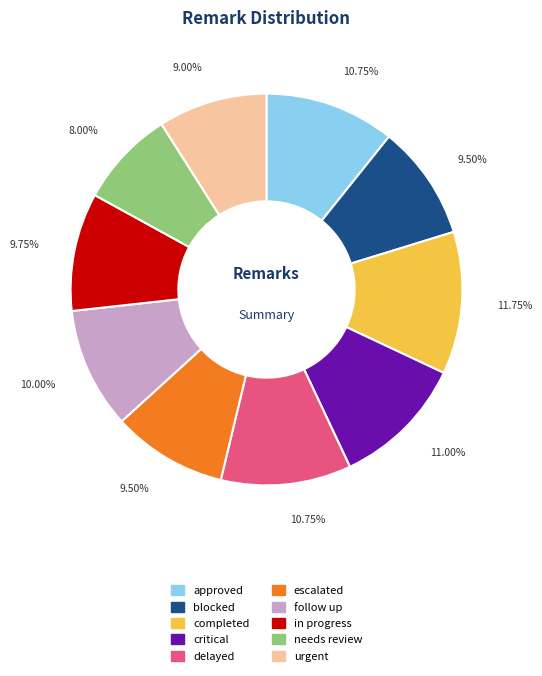

Is critical the majority of the pie?

No